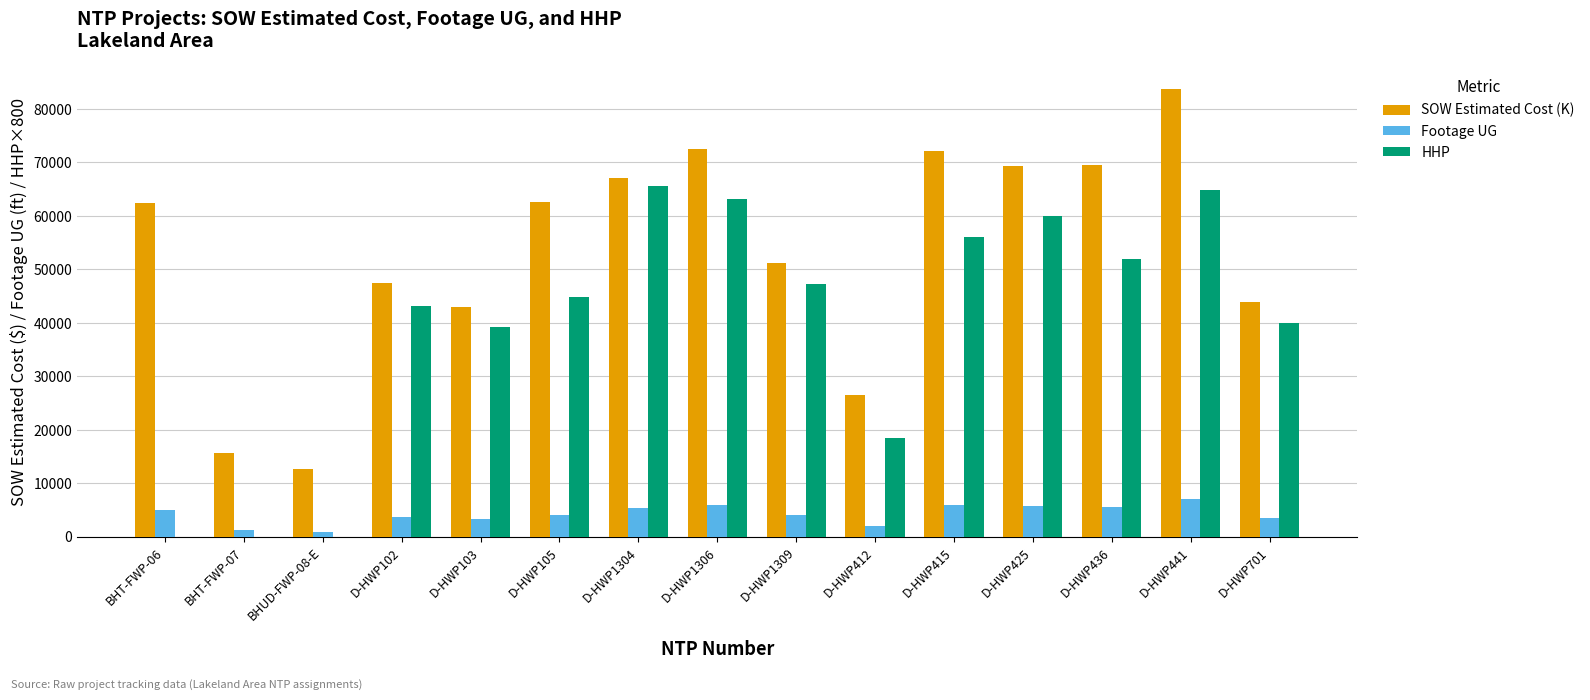

Between BHUD-FWP-08-E and D-HWP103, which series saw the biggest shift?

HHP